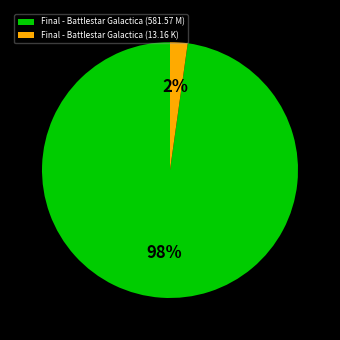

To the nearest percent, what is the average slice percentage?

50%